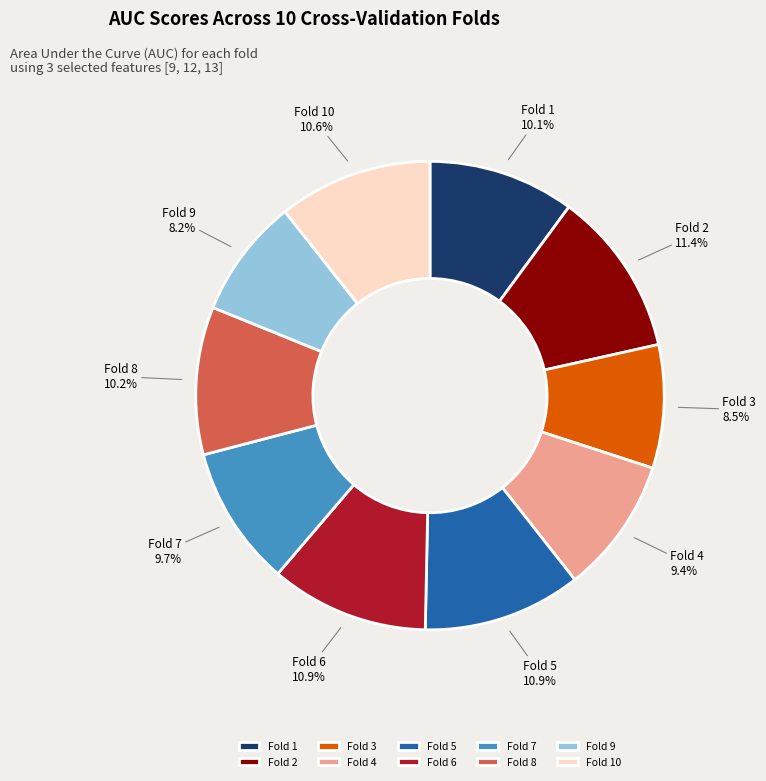

To the nearest percent, what is the average slice percentage?

10%